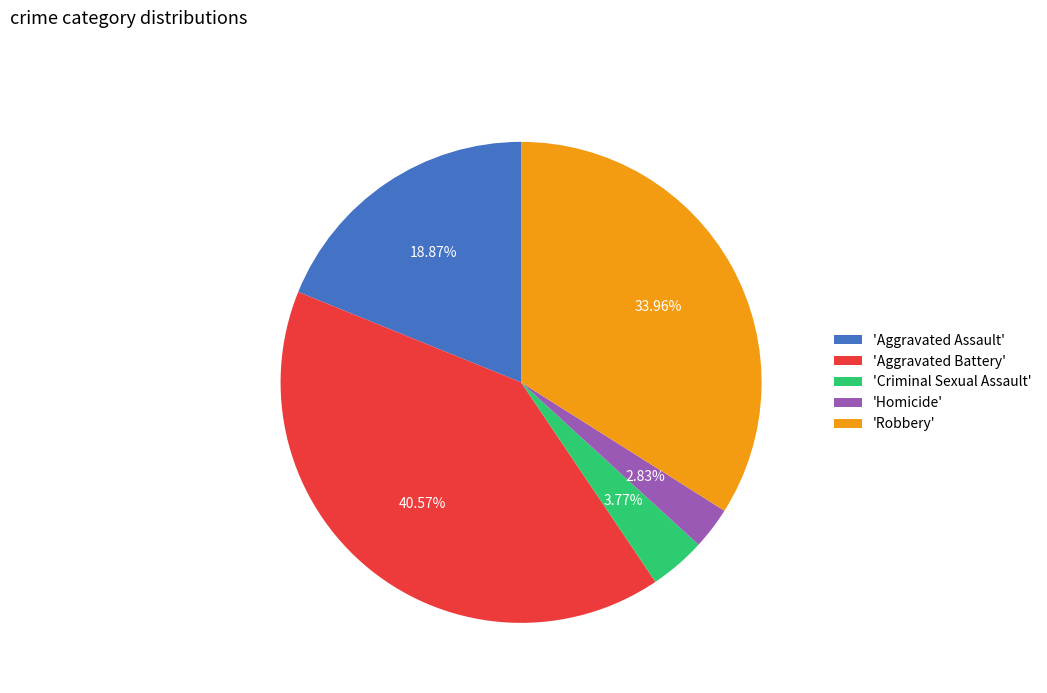

Rank the categories by value from highest to lowest.

'Aggravated Battery', 'Robbery', 'Aggravated Assault', 'Criminal Sexual Assault', 'Homicide'